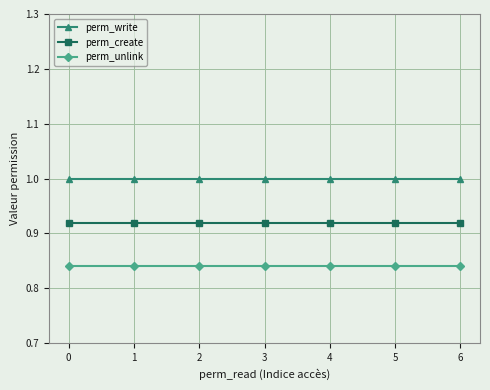

True or false: perm_create has a value of 1.5 at 3.

False